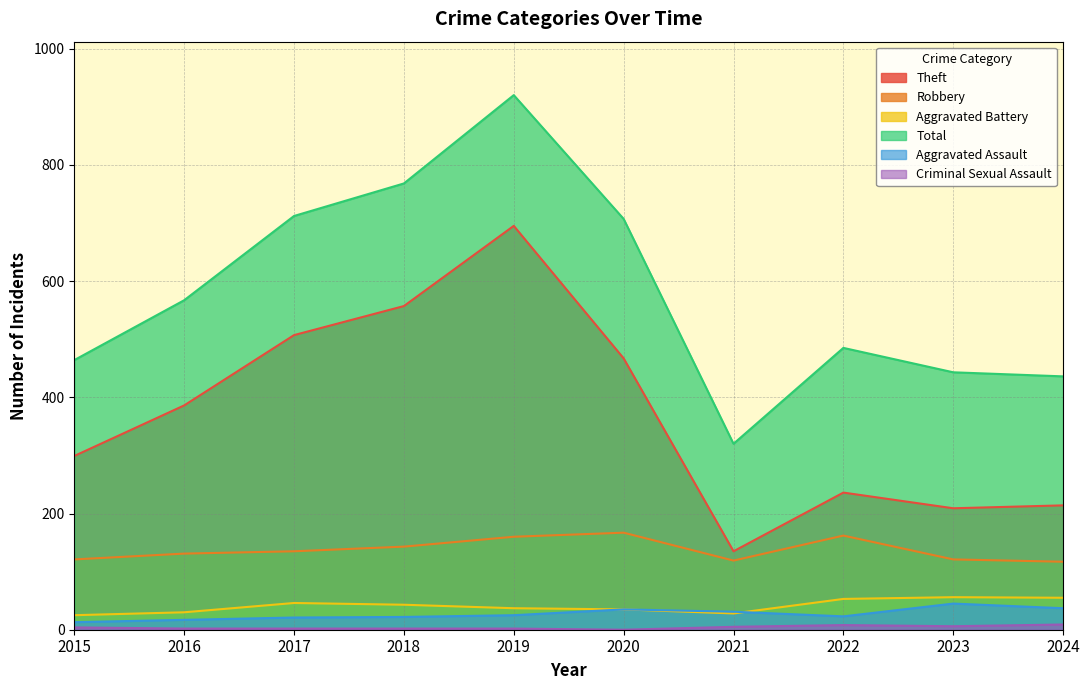

Read the Theft value at 2020, to the nearest 100.

500